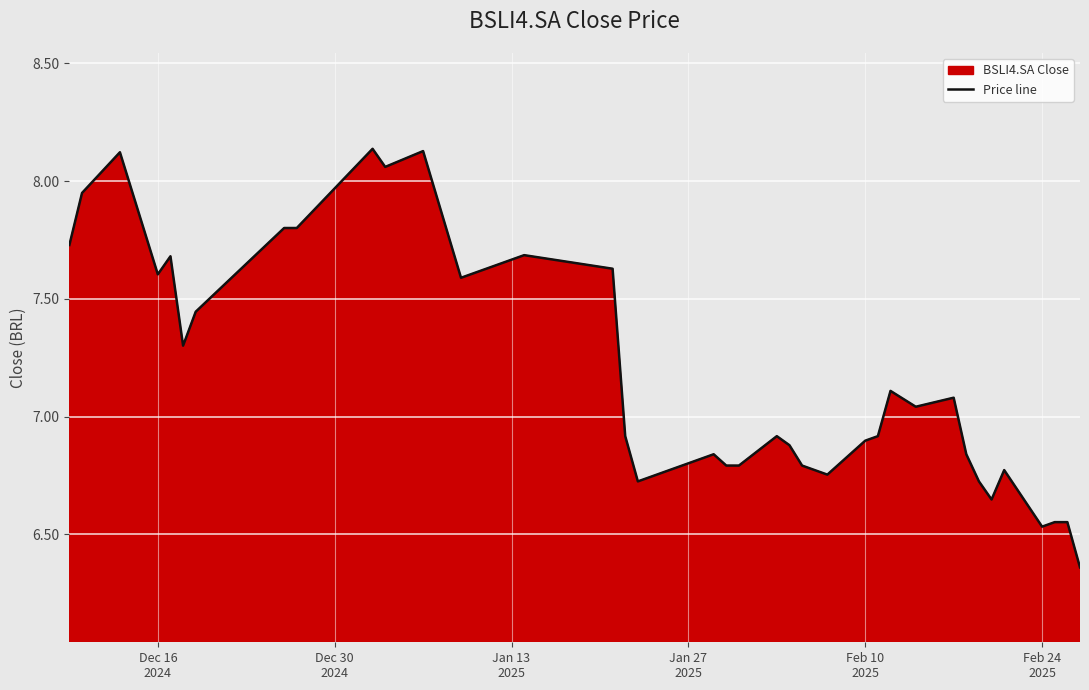

How many lines are shown in the chart?

1